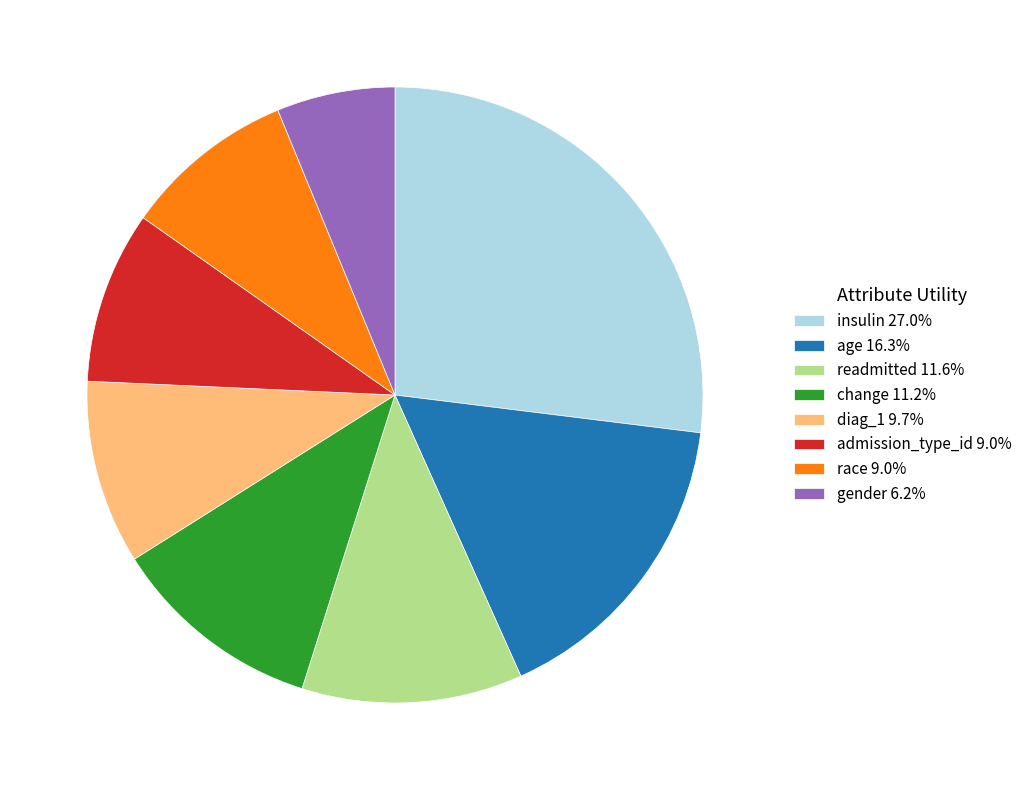

True or false: gender accounts for 11% of the total.

False